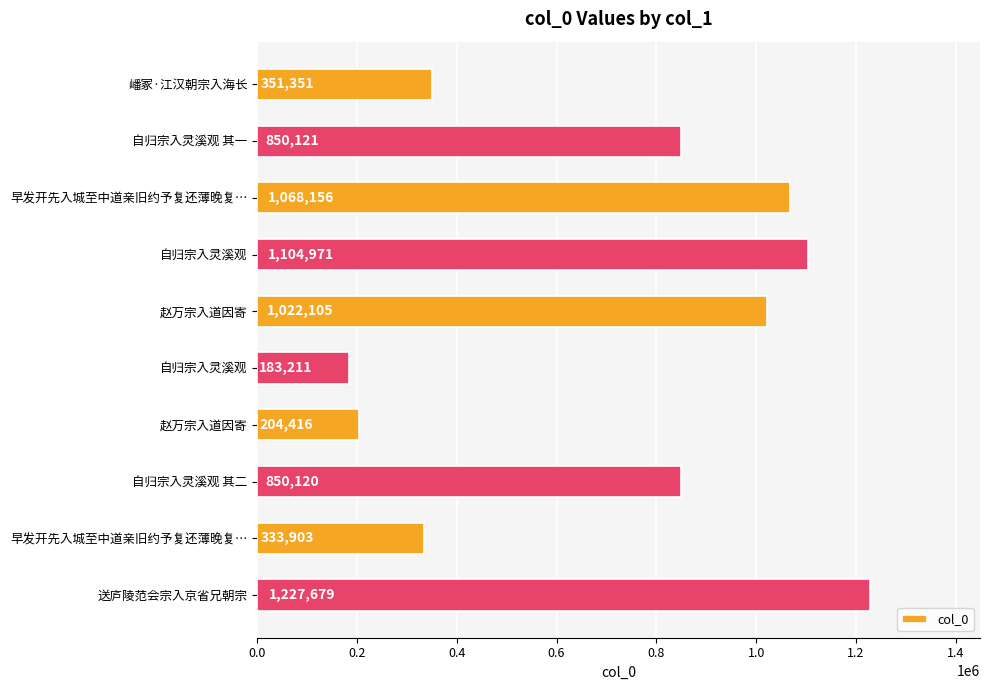

Are the bars horizontal?

Yes